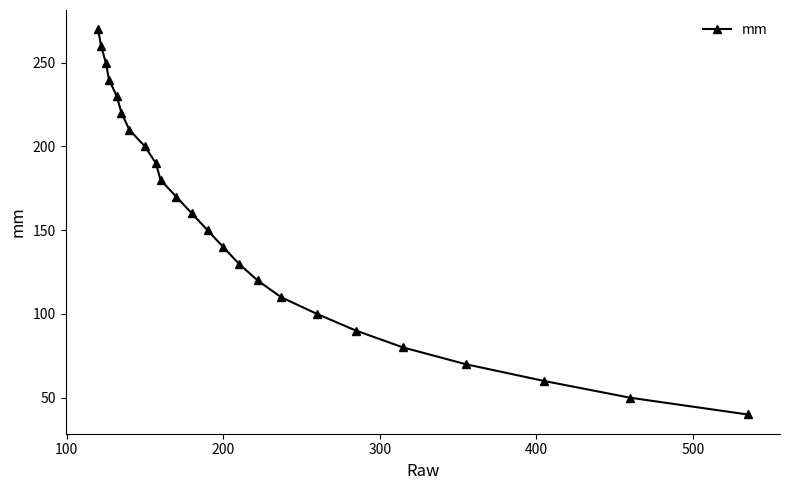

What is the value of the 9th point from the left?

190